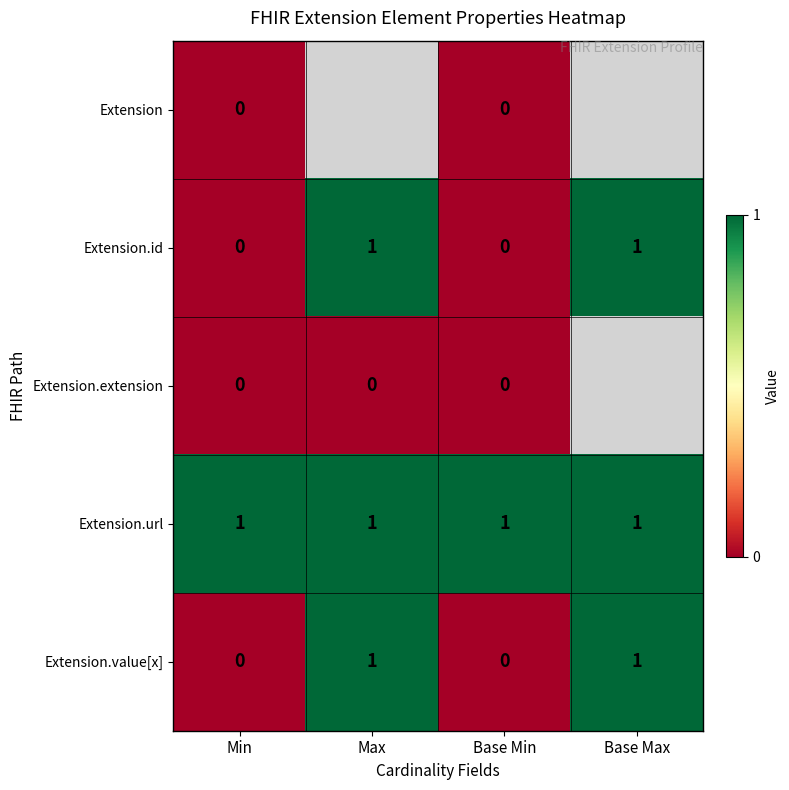

Rank the series at Max from lowest to highest value.

Extension.extension, Extension, Extension.id, Extension.url, Extension.value[x]